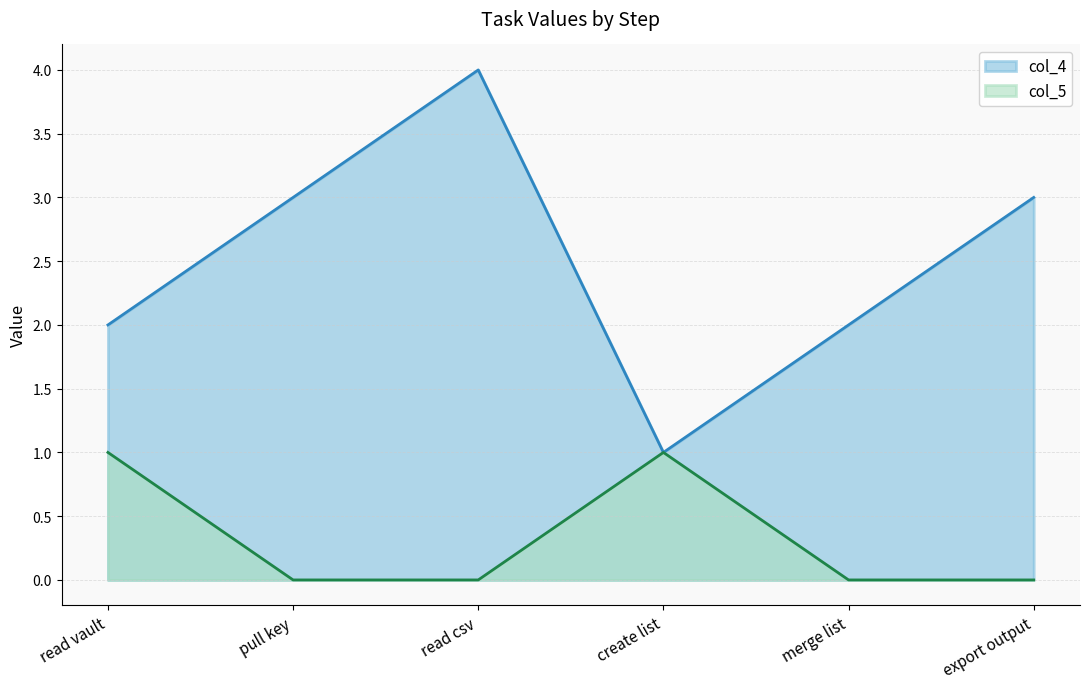

Which has a higher value, pull key or read vault?

pull key